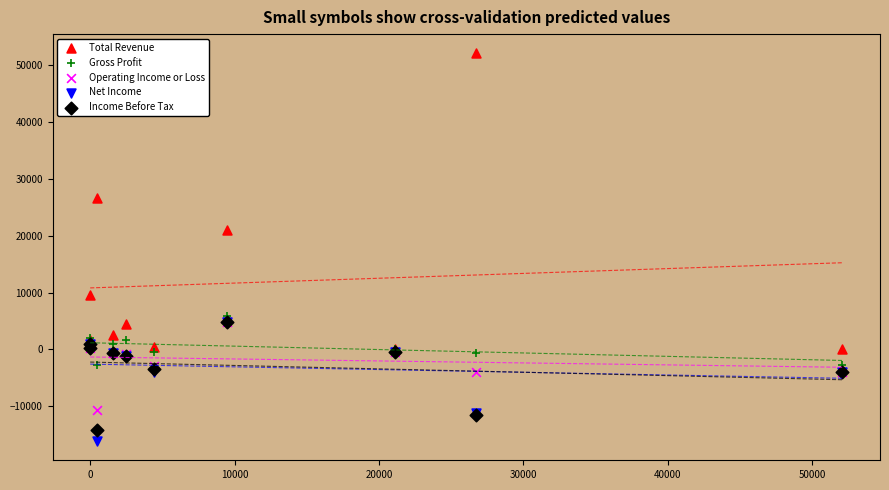

Across all series, what Y value is closest to 18000?

21100